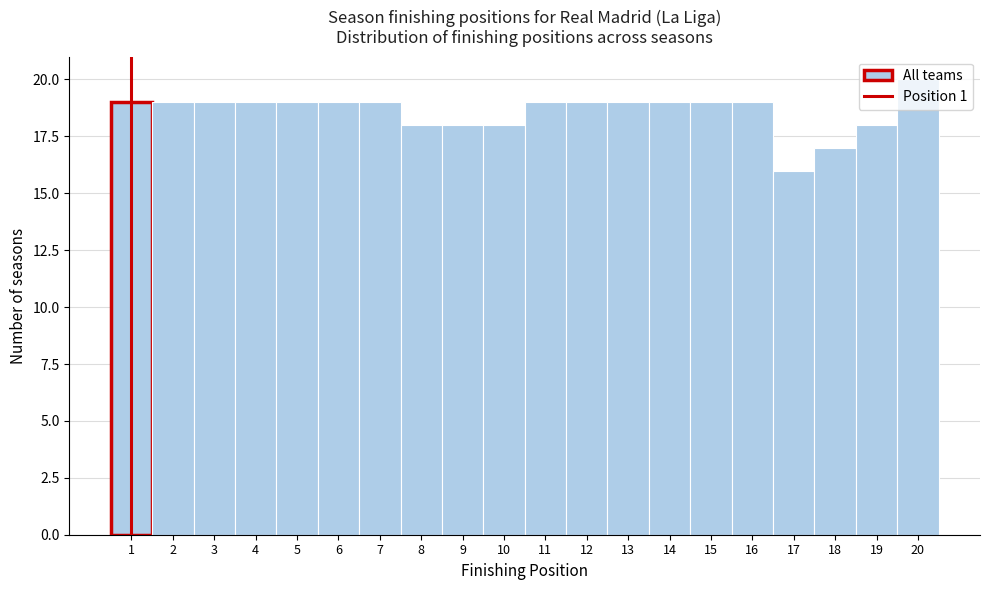

Reading left to right, transcribe this chart: for each bar, give the range it covers on the x-axis and its height. The values are not printed on the chart, so give them approximately, as read against the axis.

0.5 to 1.5: 19
1.5 to 2.5: 19
2.5 to 3.5: 19
3.5 to 4.5: 19
4.5 to 5.5: 19
5.5 to 6.5: 19
6.5 to 7.5: 19
7.5 to 8.5: 18
8.5 to 9.5: 18
9.5 to 10.5: 18
10.5 to 11.5: 19
11.5 to 12.5: 19
12.5 to 13.5: 19
13.5 to 14.5: 19
14.5 to 15.5: 19
15.5 to 16.5: 19
16.5 to 17.5: 16
17.5 to 18.5: 17
18.5 to 19.5: 18
19.5 to 20.5: 20